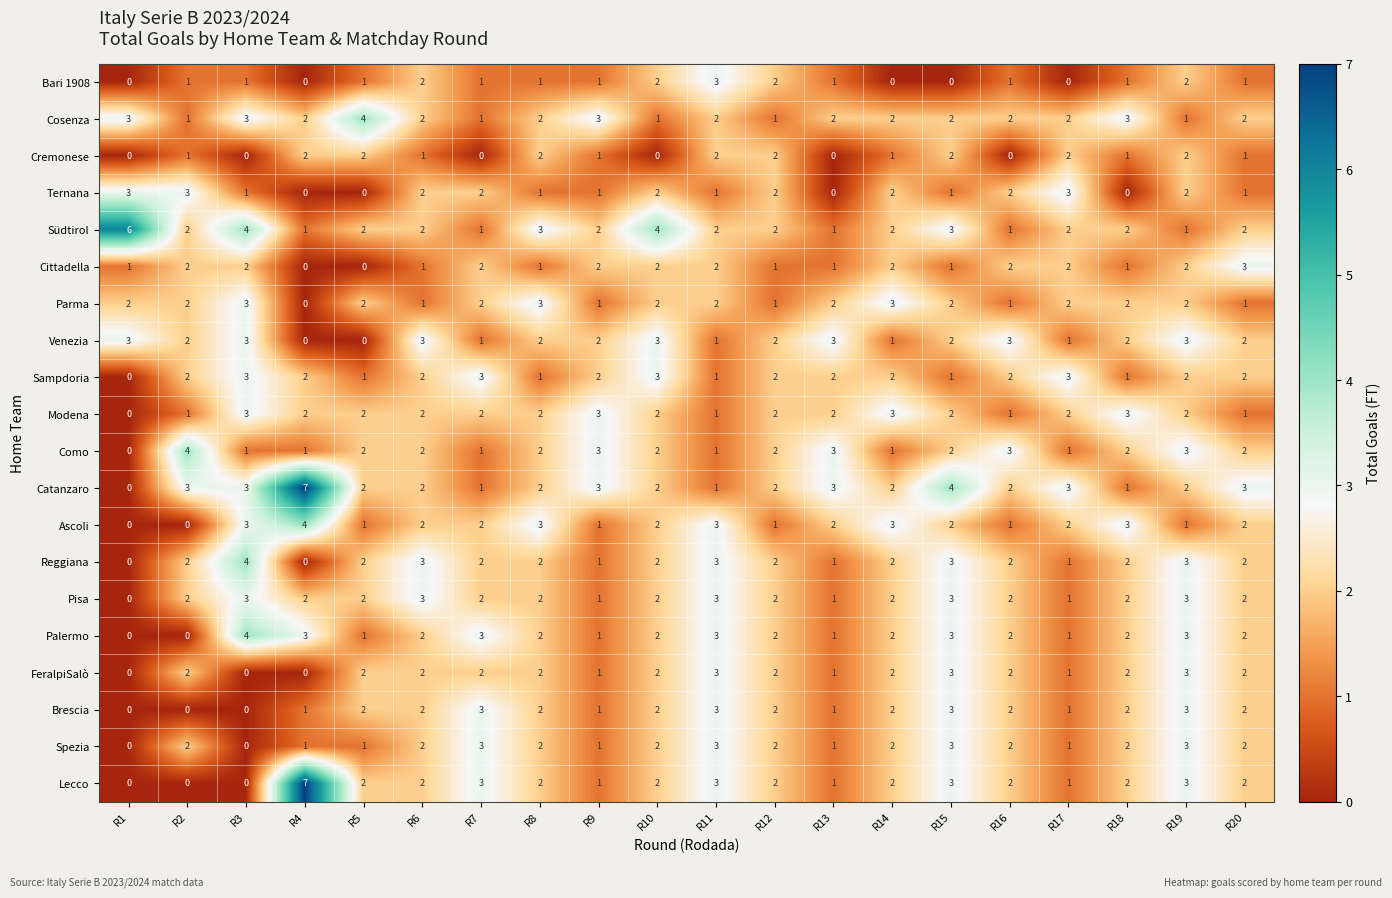

Count the Bari 1908 values in the range 1 to 2.

14